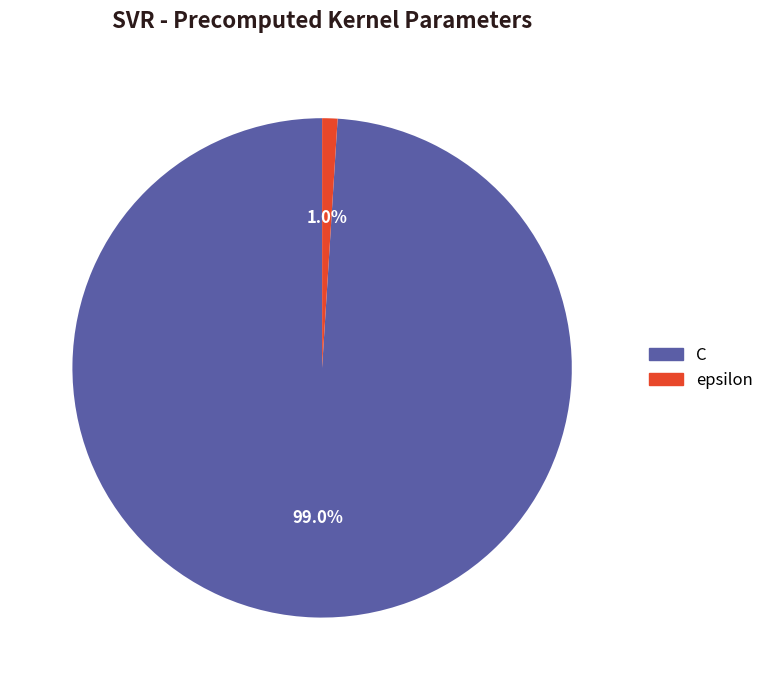

Which slice is the smallest?

epsilon